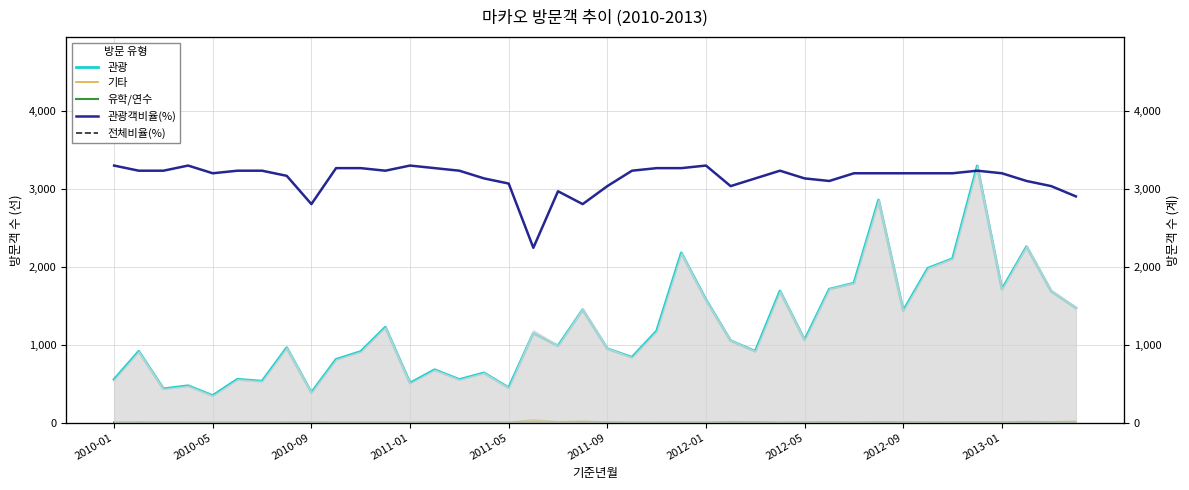

Which series has the largest range (max minus min)?

관광